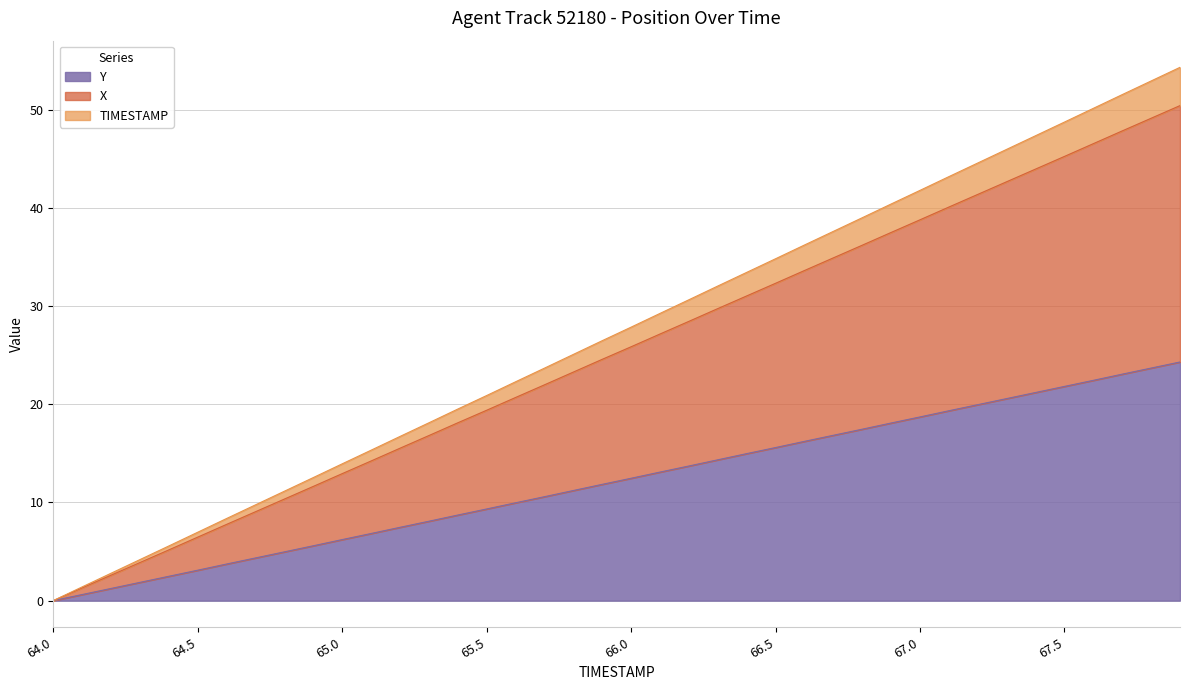

What is the difference between the maximum and second lowest values in the Y series?

23.7